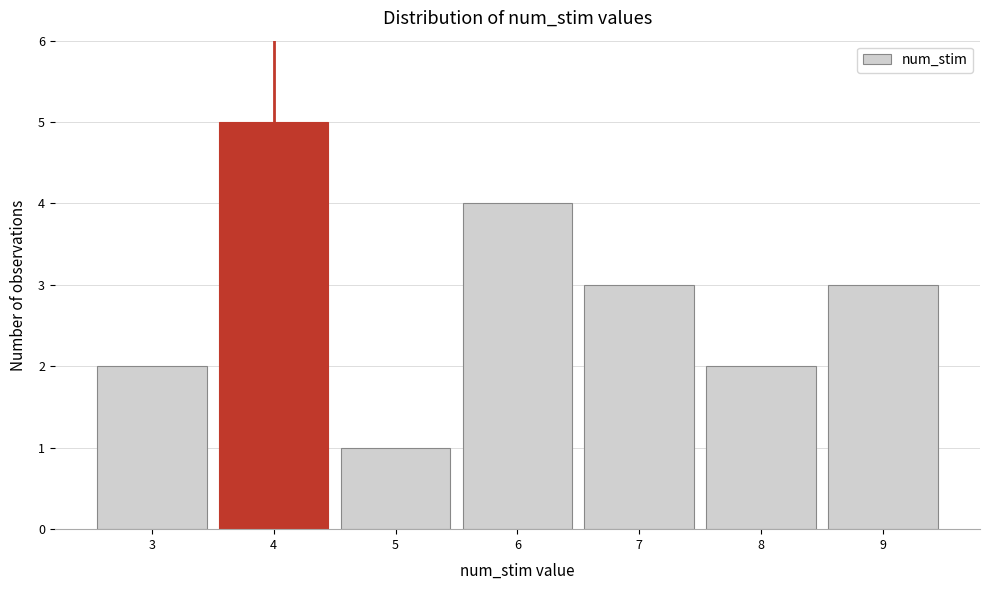

Reading left to right, transcribe this chart: for each bar, give the range it covers on the x-axis and its height. The values are not printed on the chart, so give them approximately, as read against the axis.

2.5 to 3.5: 2
3.5 to 4.5: 5
4.5 to 5.5: 1
5.5 to 6.5: 4
6.5 to 7.5: 3
7.5 to 8.5: 2
8.5 to 9.5: 3